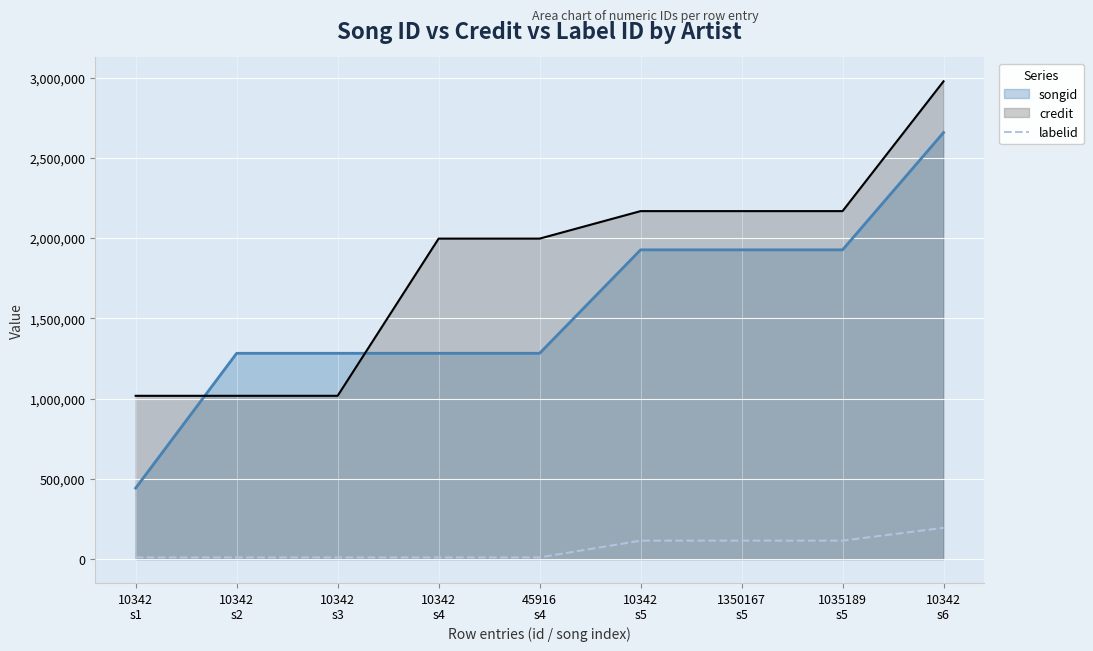

The chart shows a value of 10284 at 10342
s1. True or false?

True